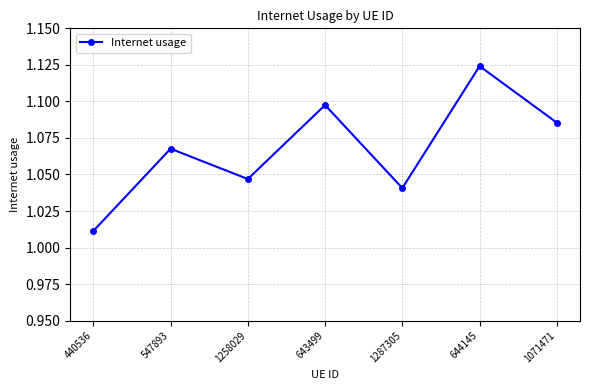

Approximately how many times larger is the value at 440536 compared to 1071471?

0.9